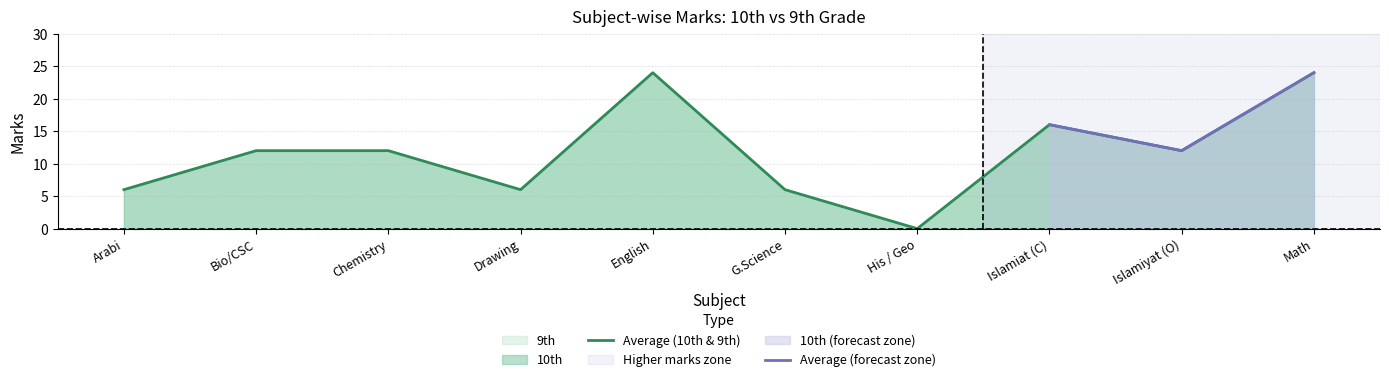

Rank the categories by value from lowest to highest.

His / Geo, Arabi, Drawing, G.Science, Bio/CSC, Chemistry, Islamiyat (O), Islamiat (C), English, Math